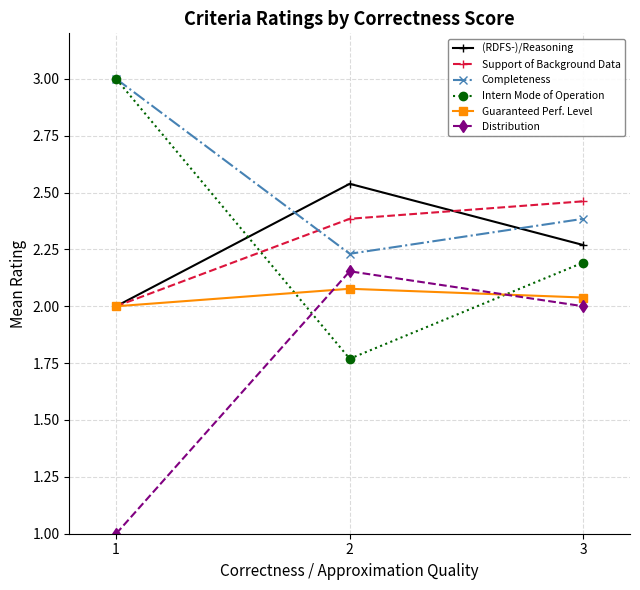

What is the difference between the highest and lowest values at 3?

0.5